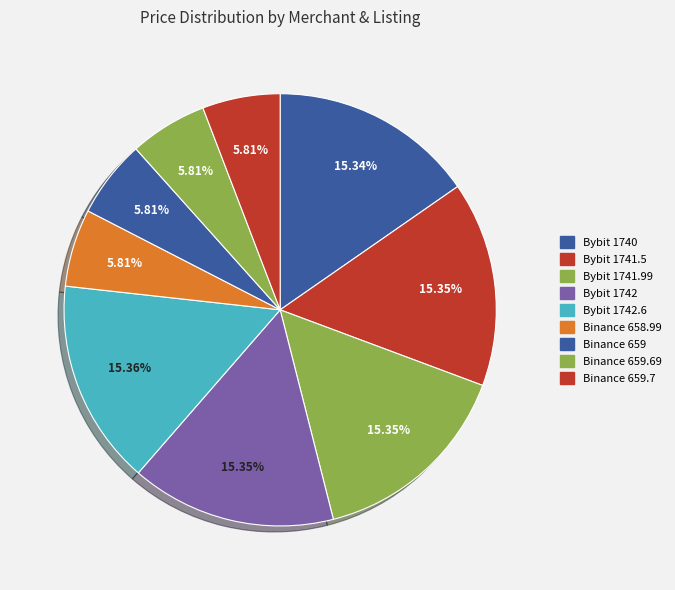

Combined, do Bybit 1741.5 and Binance 659 account for over 50%?

No